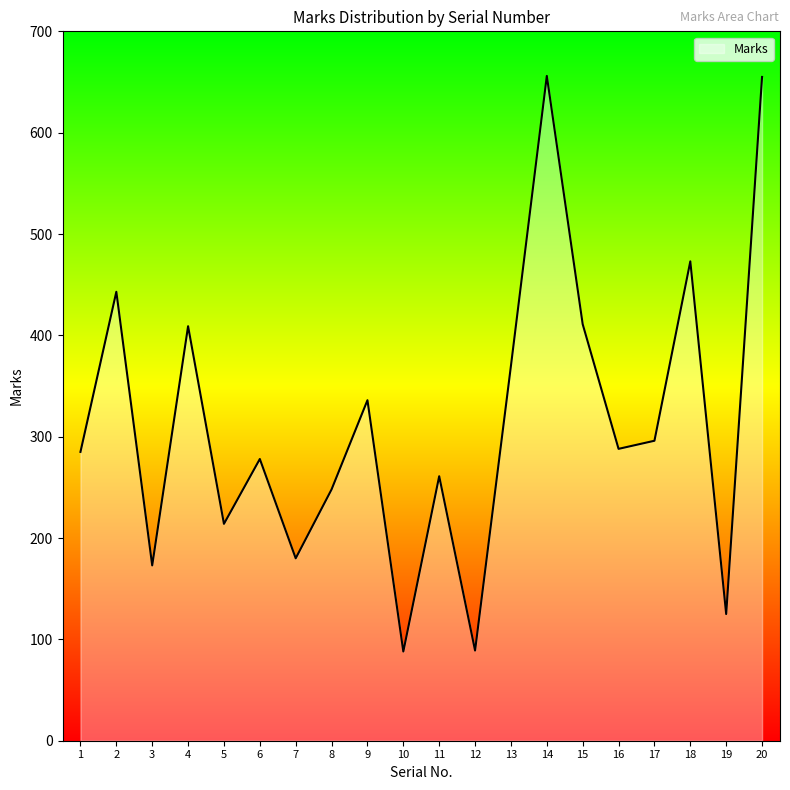

What is the difference between the maximum and minimum values?

568